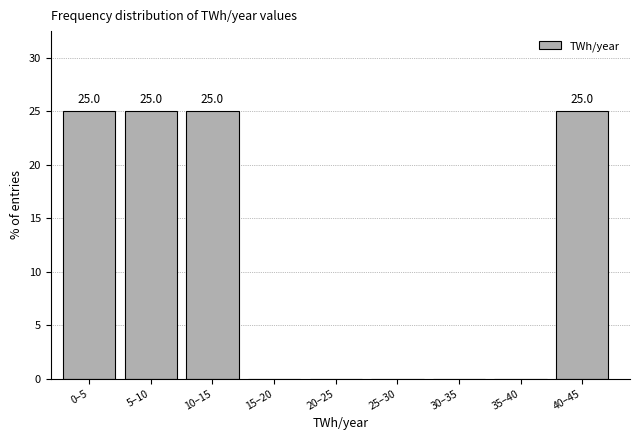

Reading right to left, what are all the values shown in this chart?

40–45=25	35–40=0	30–35=0	25–30=0	20–25=0	15–20=0	10–15=25	5–10=25	0–5=25